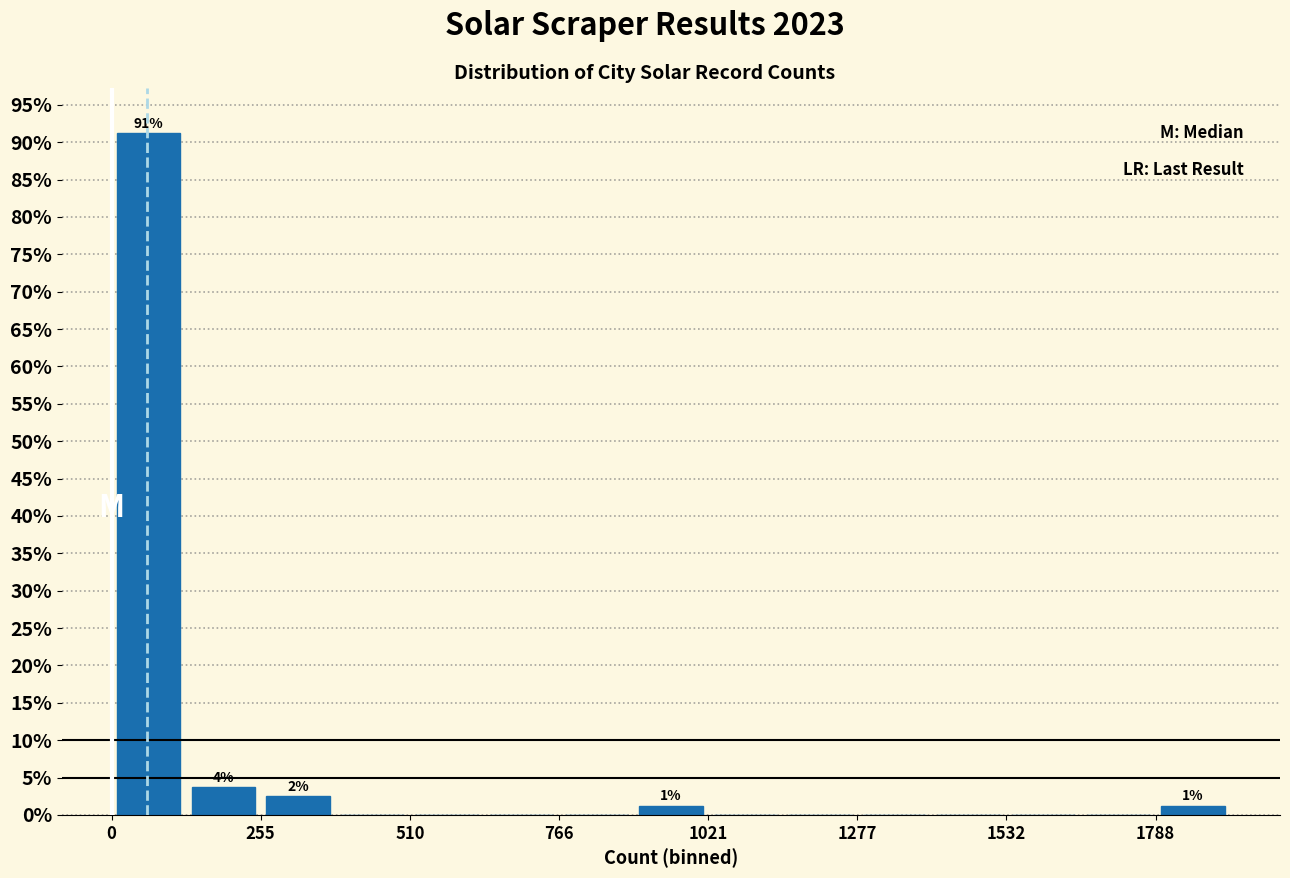

Read against the x-axis, roughly where is the centre of the tallest bar?

50